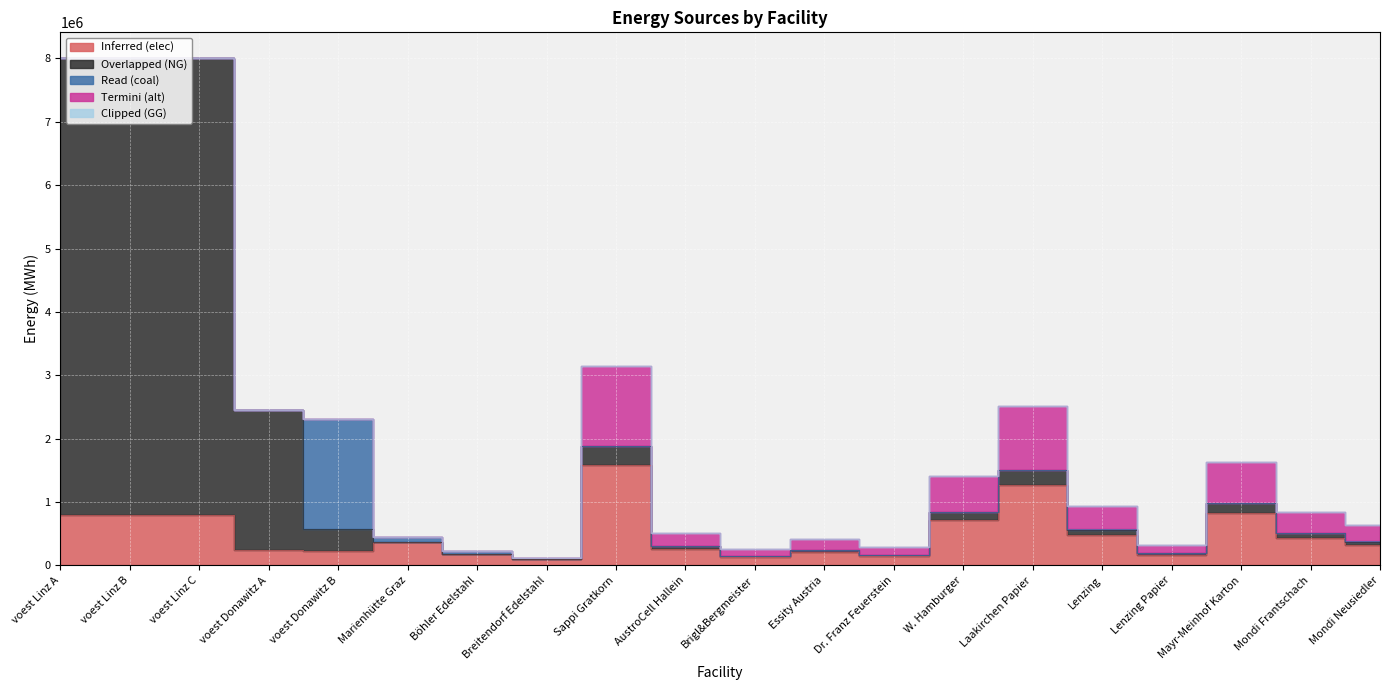

What are all the series names shown in the legend?

elec, NG, coal, alt, GG